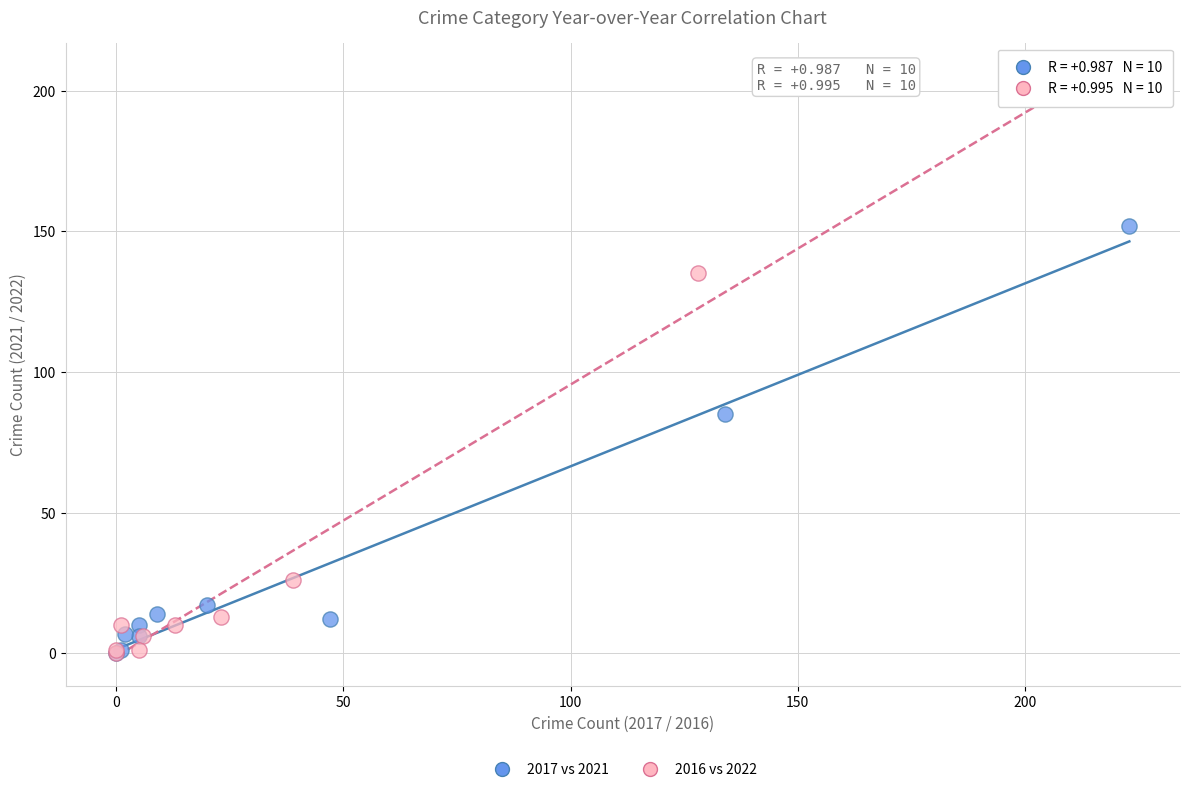

Which series reaches the maximum Y coordinate?

2016 vs 2022